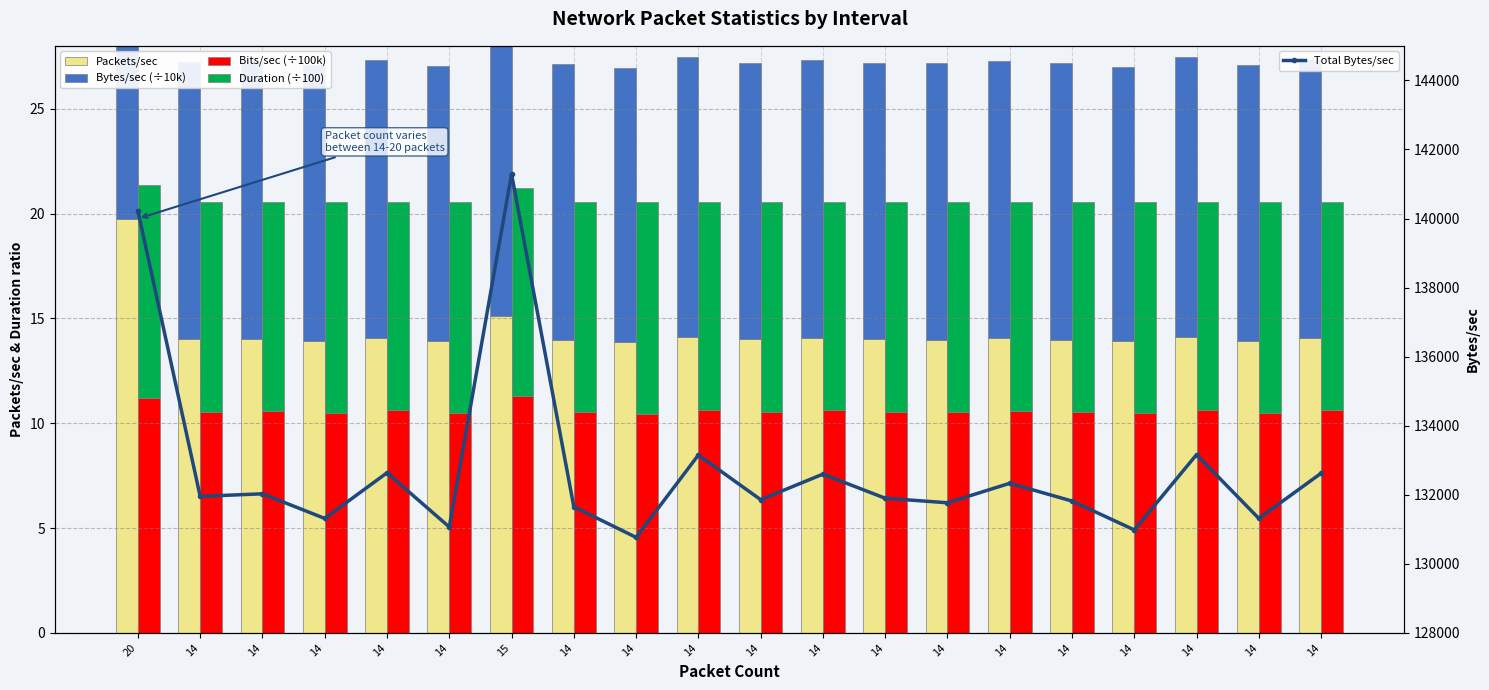

At 20, list the series in order from largest to smallest.

Total Bytes/sec, Packets/sec, Bytes/sec (÷10k), Bits/sec (÷100k), Duration (÷100)